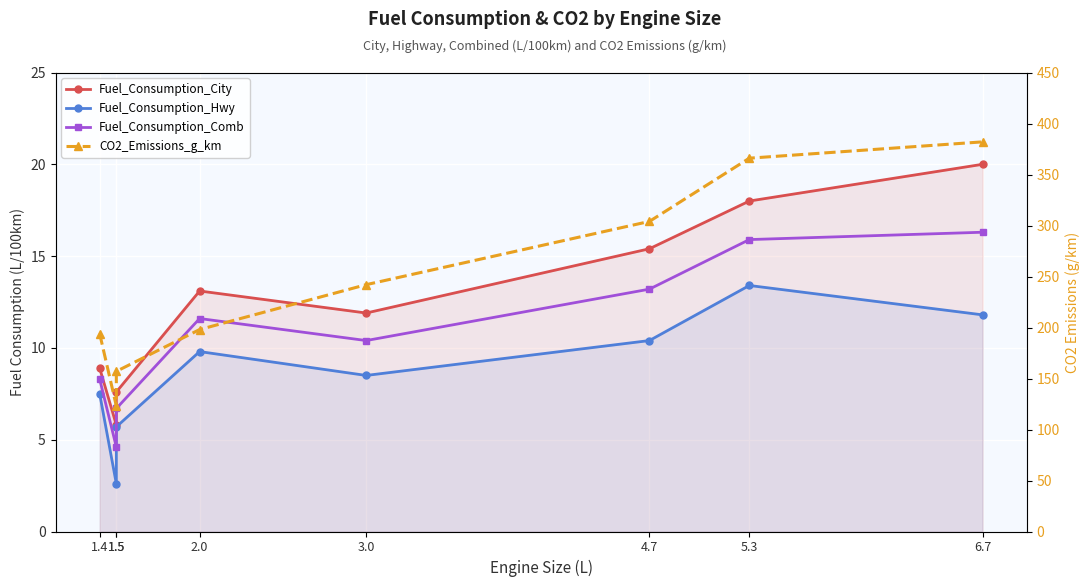

At which category does Fuel_Consumption_City reach its first local valley?

1.5